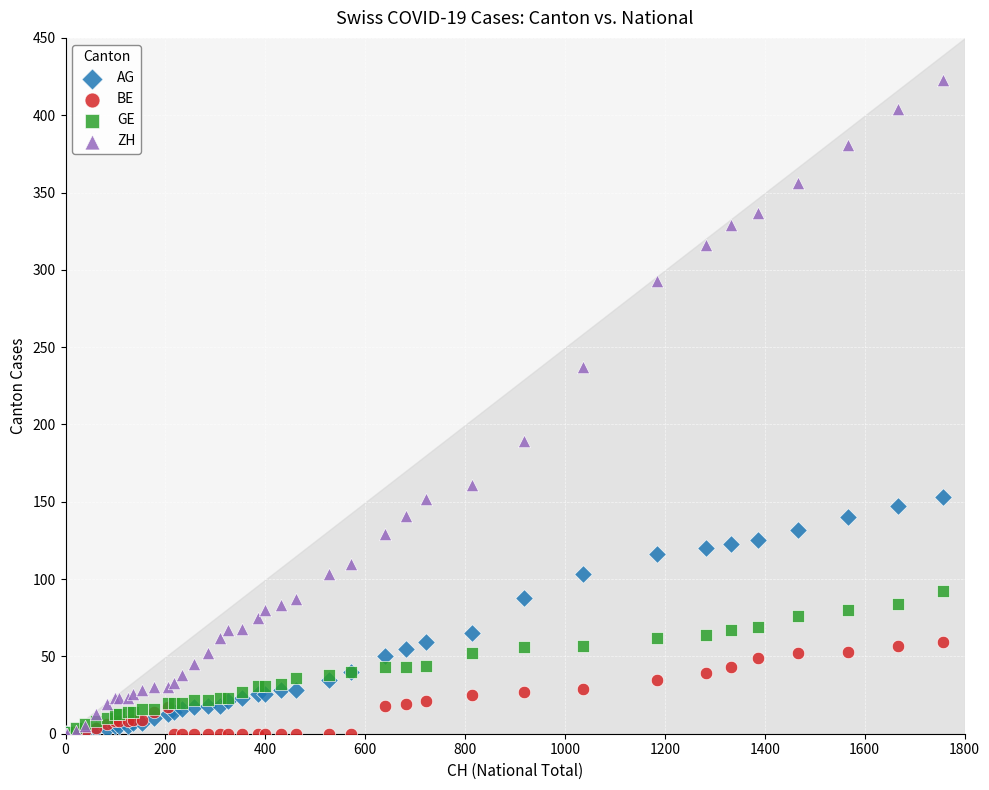

What are all the series names shown in the legend?

AG, BE, GE, ZH